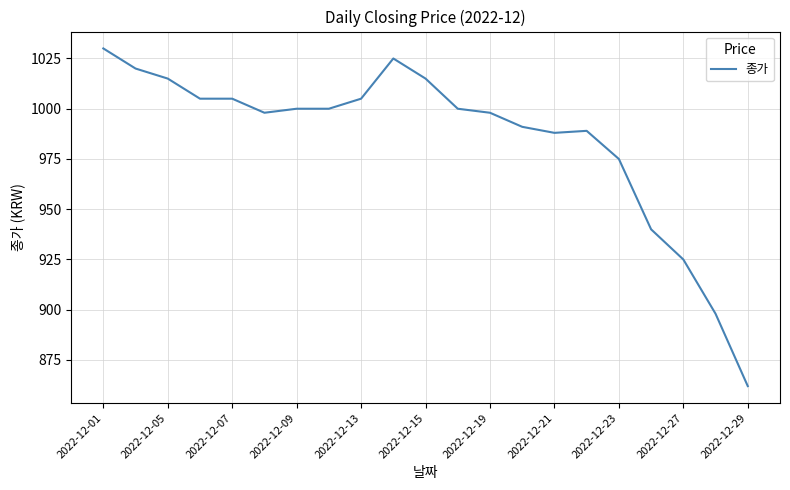

What is the greatest value displayed?

1030